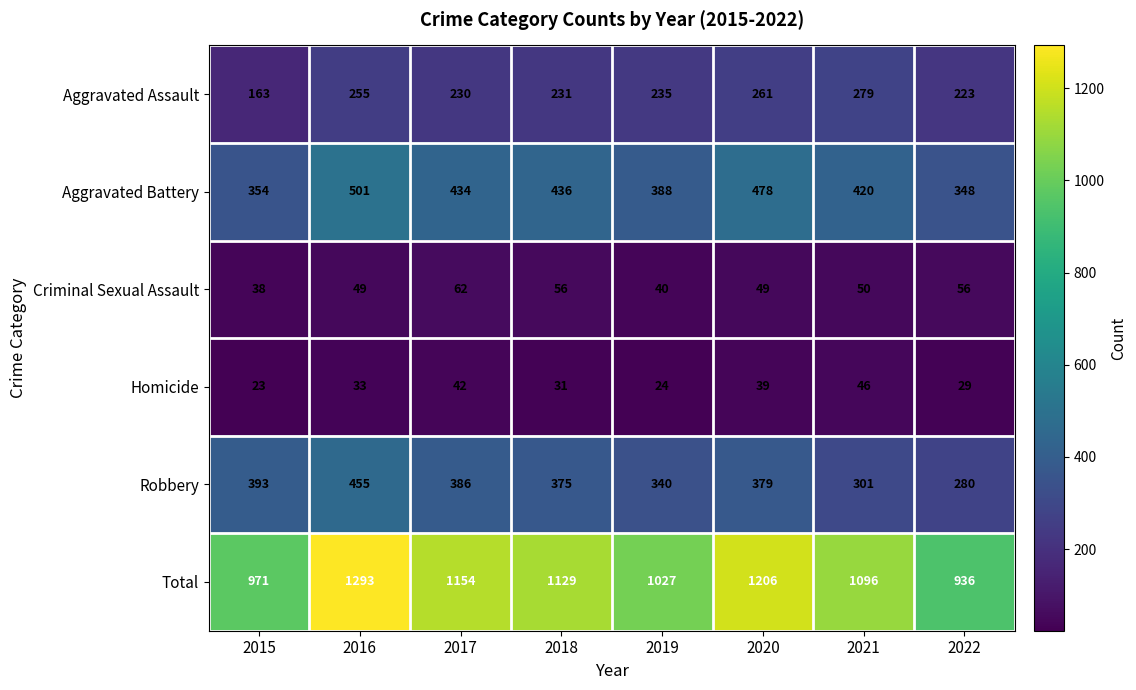

At which label does Homicide reach its minimum?

2015